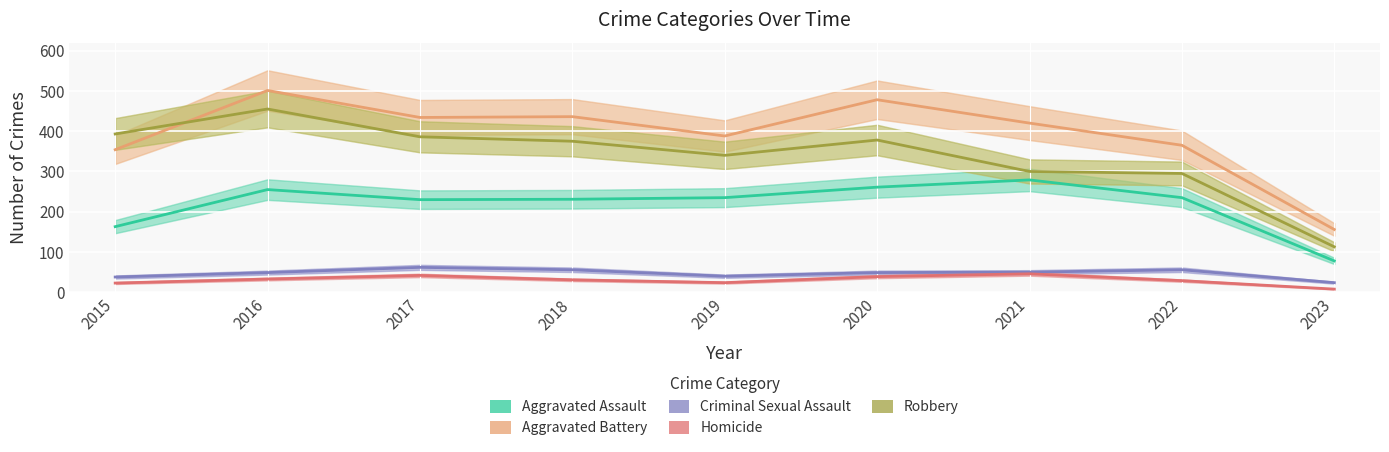

Which series has the largest range (max minus min)?

Aggravated Battery